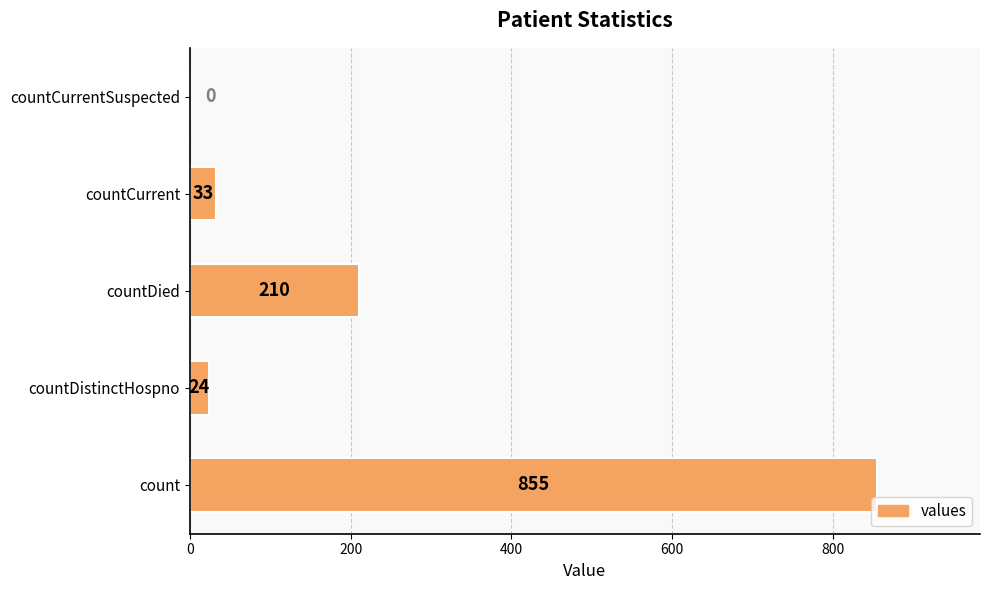

Reading bottom to top, extract all data points from this chart.

count=855	countDistinctHospno=24	countDied=210	countCurrent=33	countCurrentSuspected=0